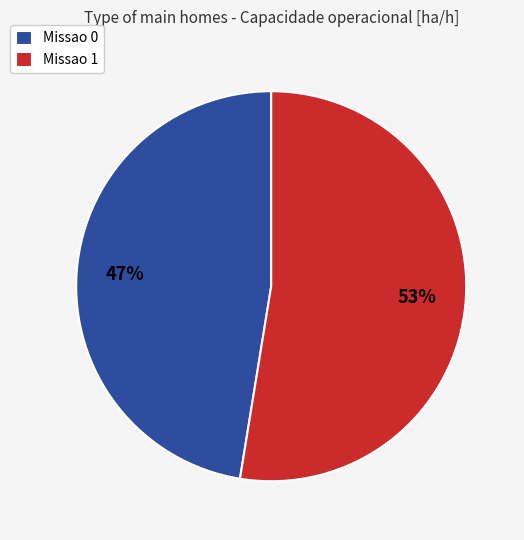

Which has a higher value, Missao 0 or Missao 1?

Missao 1